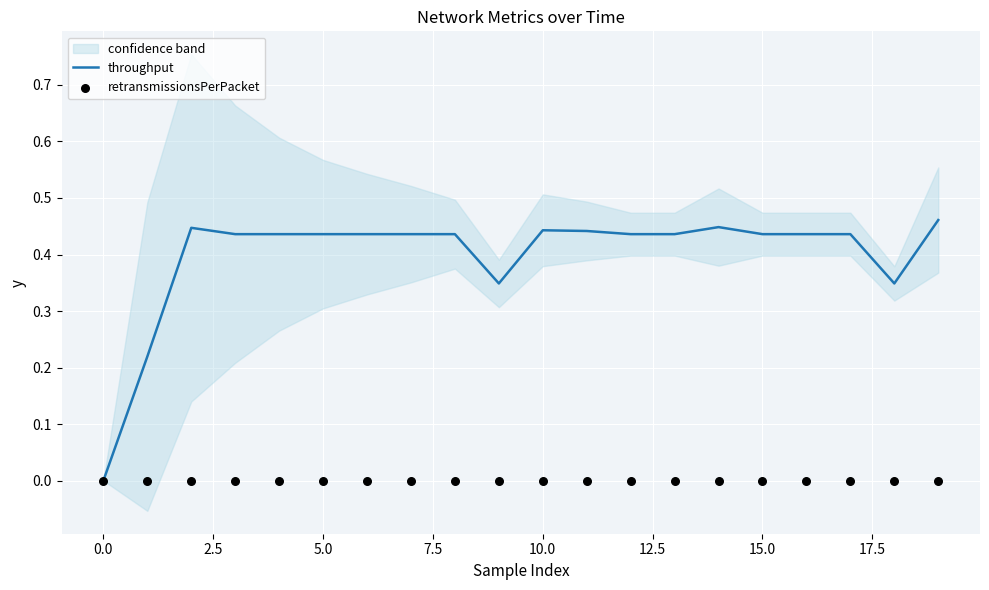

Which series reaches the maximum Y coordinate?

throughput